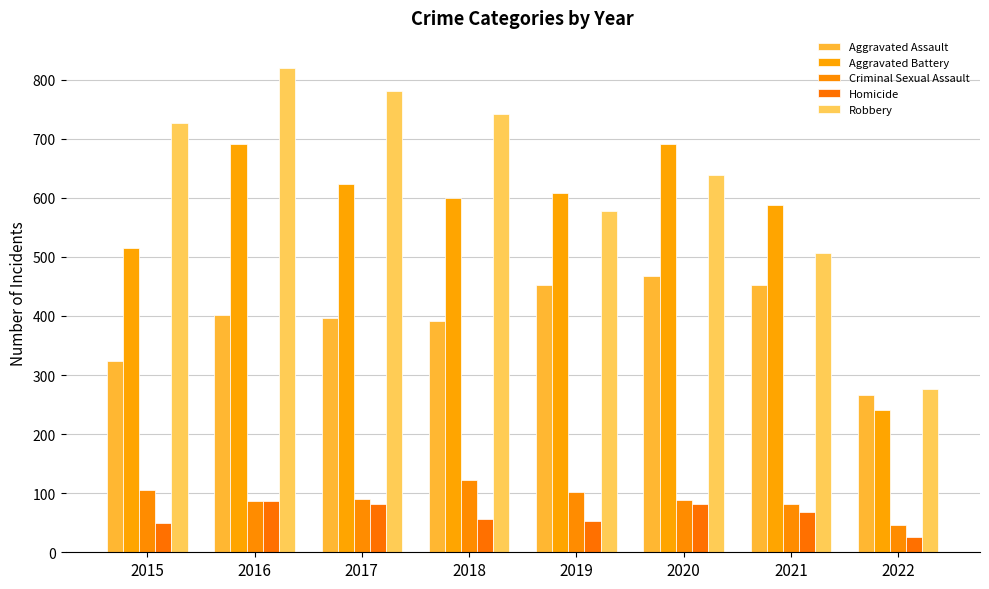

Does the chart contain any negative values?

No